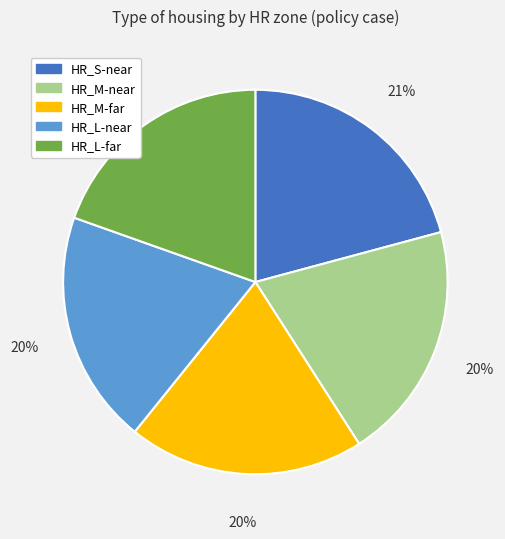

Count the number of slices in the pie.

5